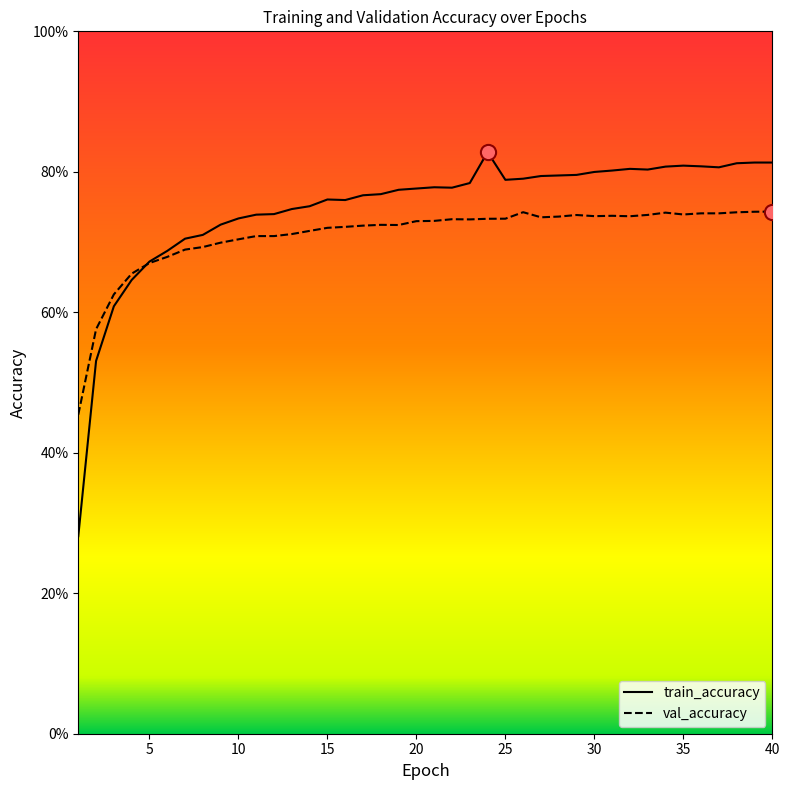

What are all the series names shown in the legend?

train_accuracy, val_accuracy